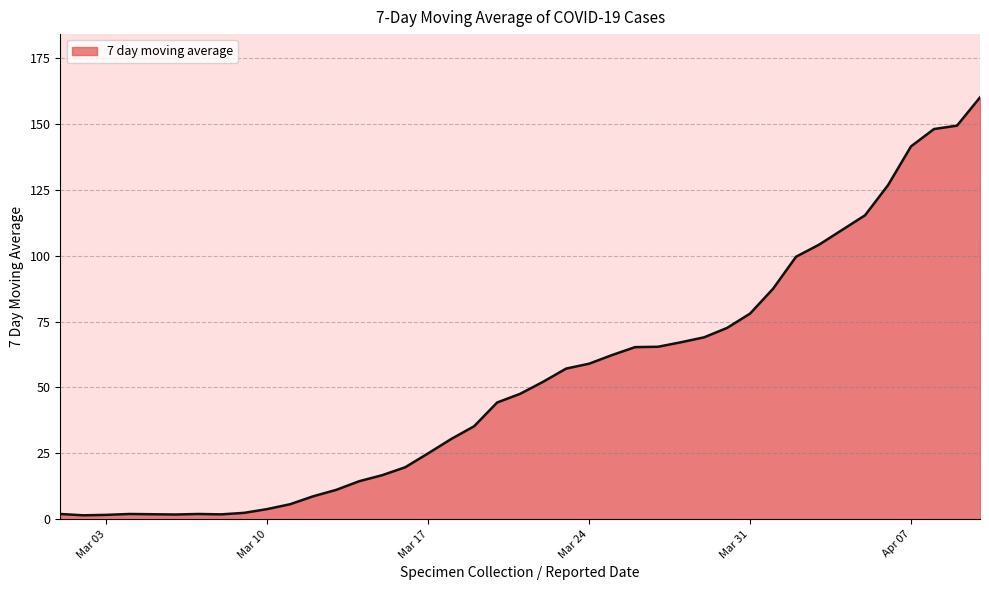

What is the greatest value displayed?

160.0